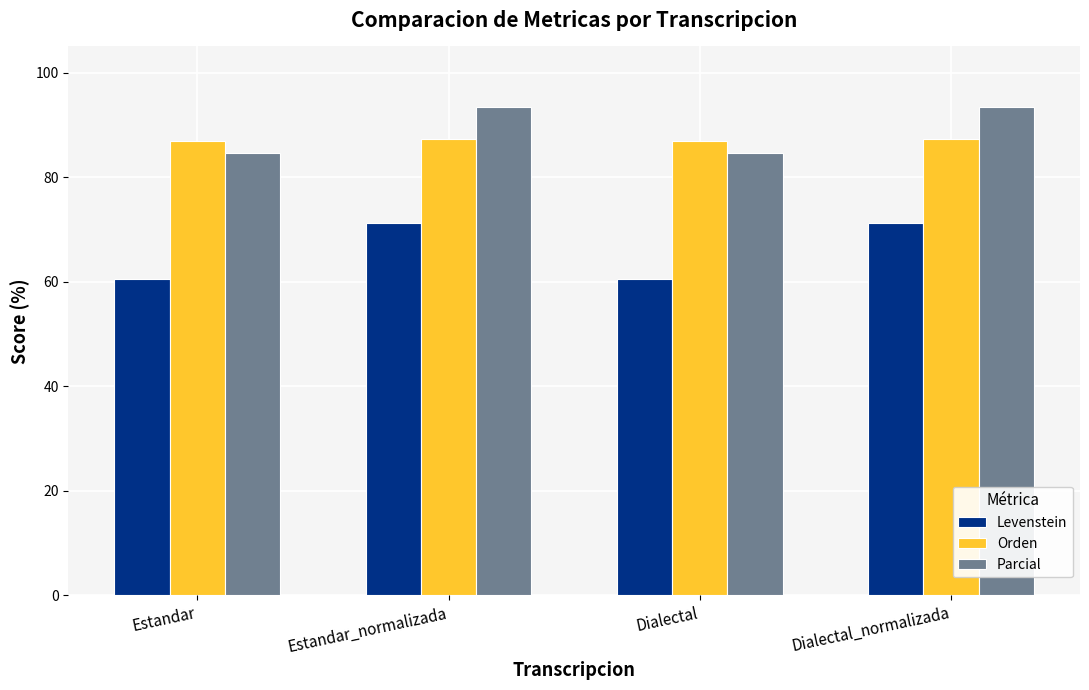

Is the value of Levenstein at Dialectal_normalizada greater than the value of Parcial at Estandar_normalizada?

No